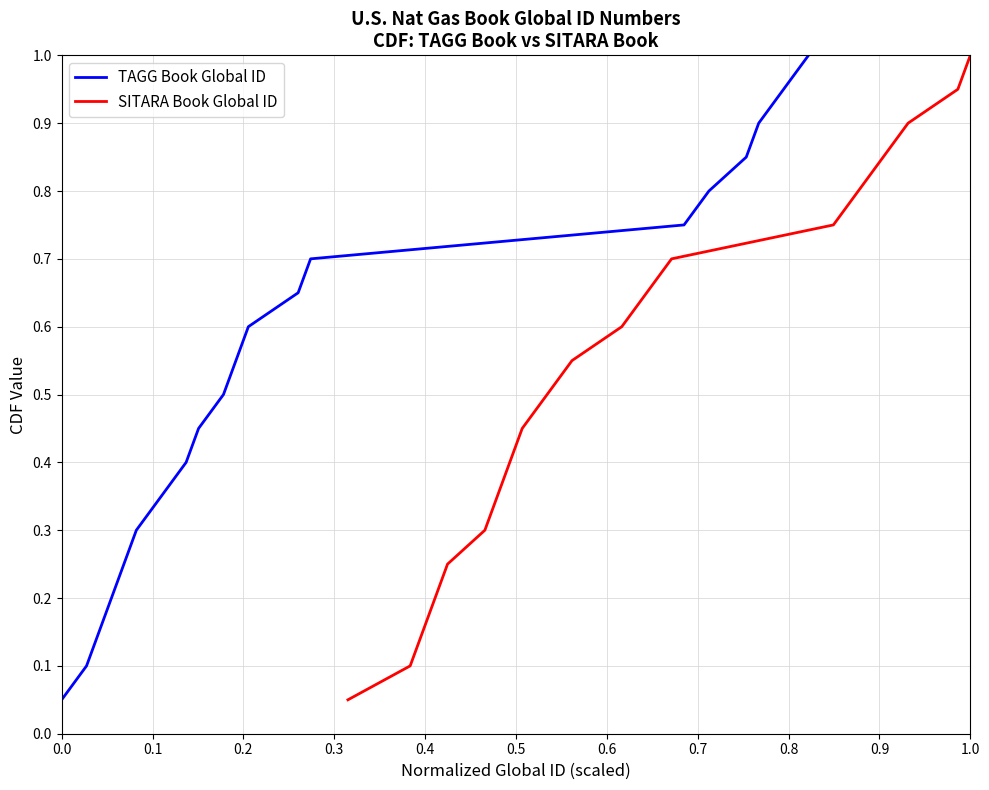

What is the maximum value for SITARA Book Global ID?

1.0